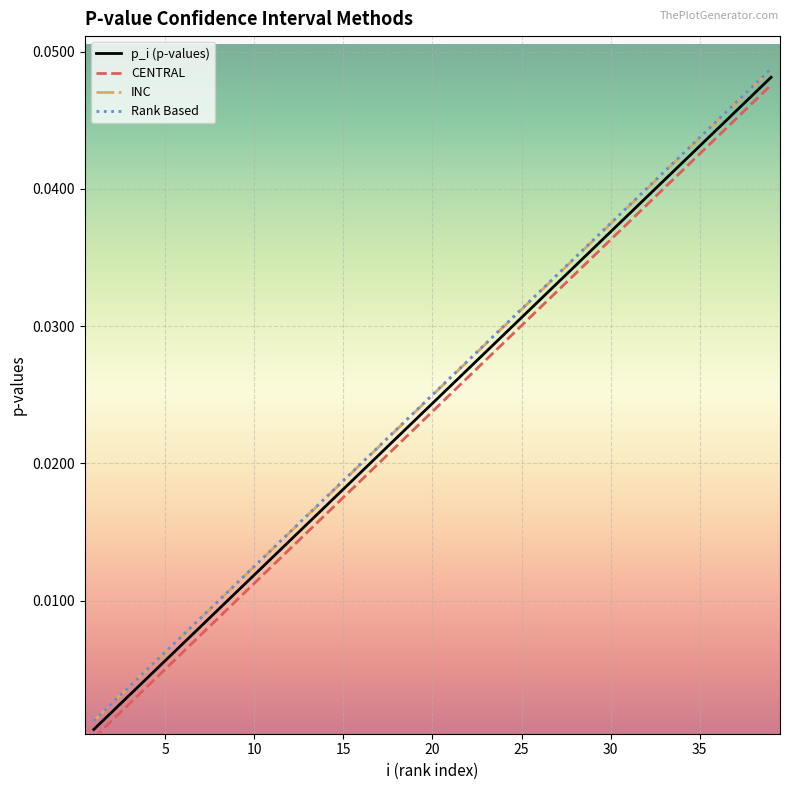

Which series has the widest spread of values?

CENTRAL